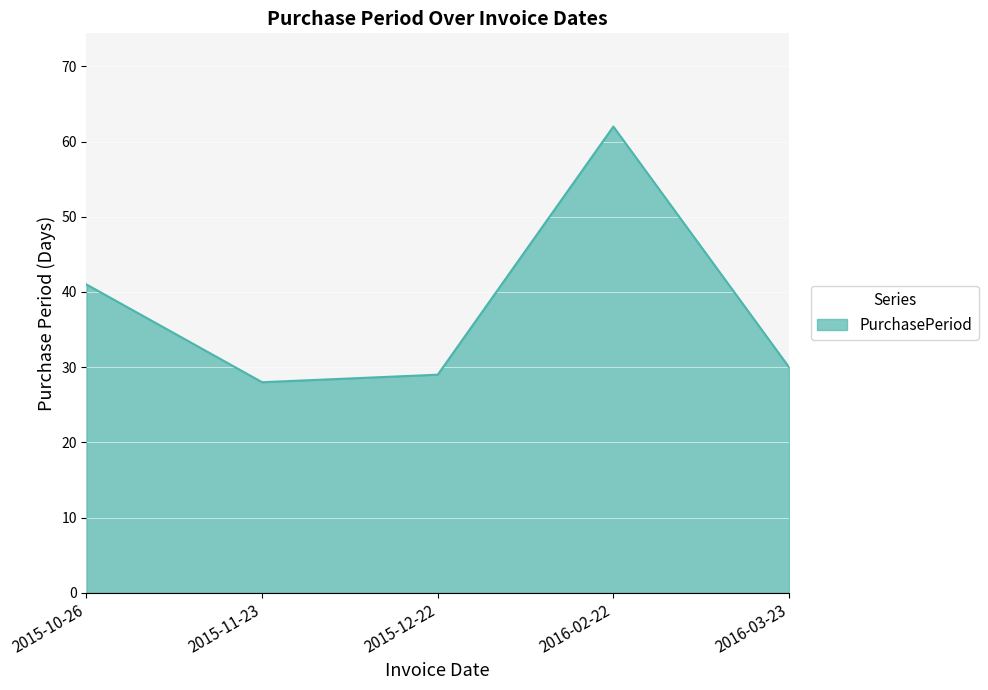

Reading left to right, extract all data points from this chart.

41	28	29	62	30